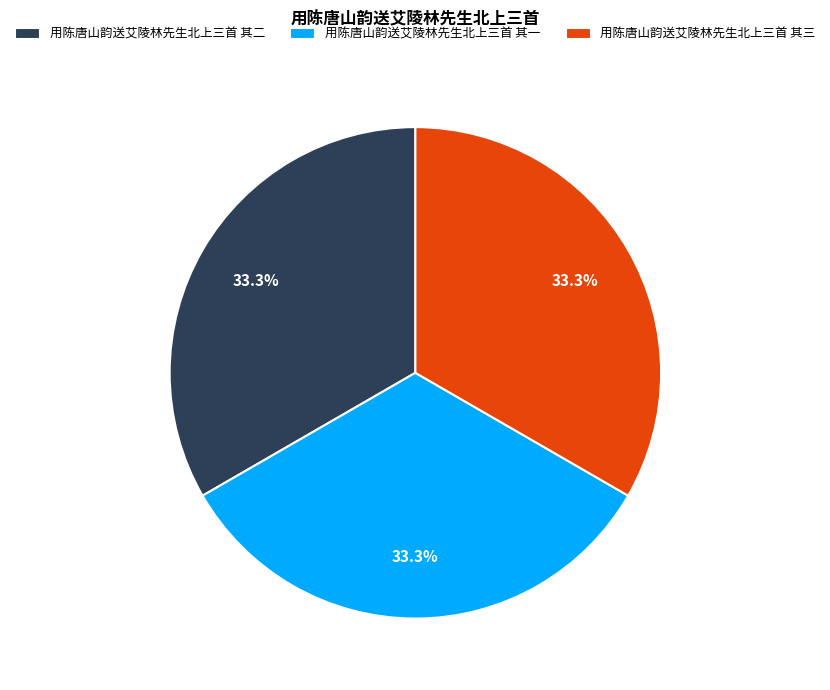

Does 用陈唐山韵送艾陵林先生北上三首 其三 represent more than half of the total?

No